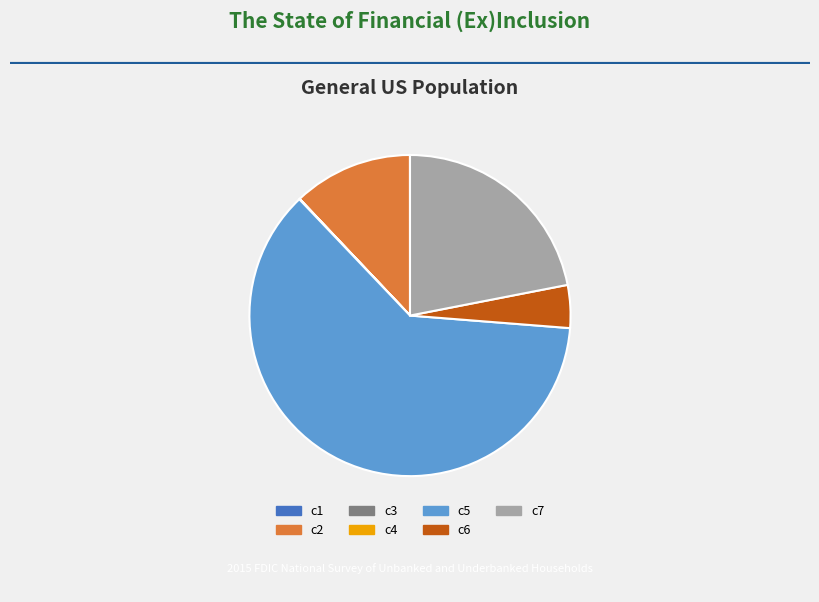

The c2 slice represents 12% of the pie. True or false?

True